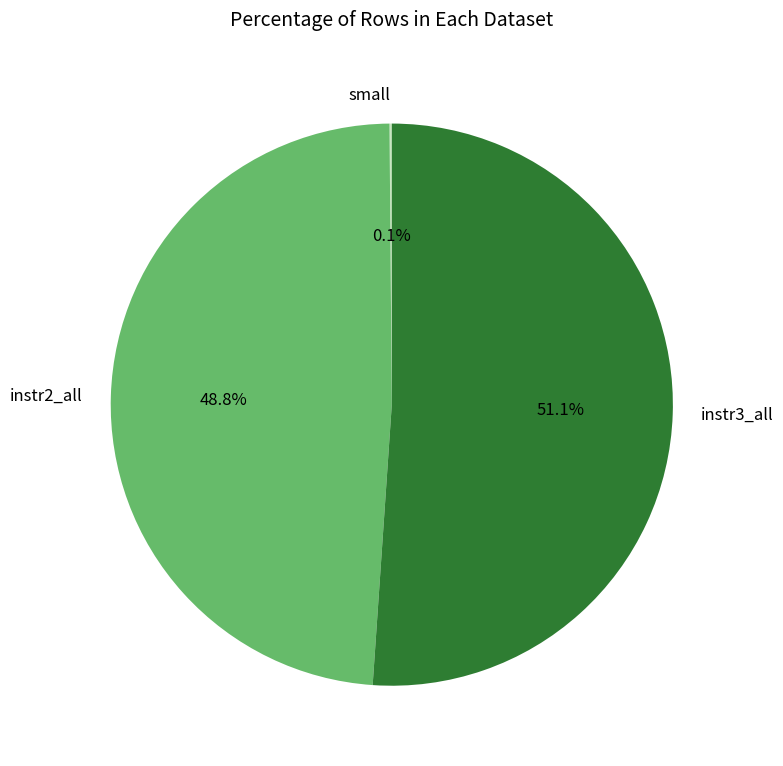

The instr3_all slice represents 66% of the pie. True or false?

False